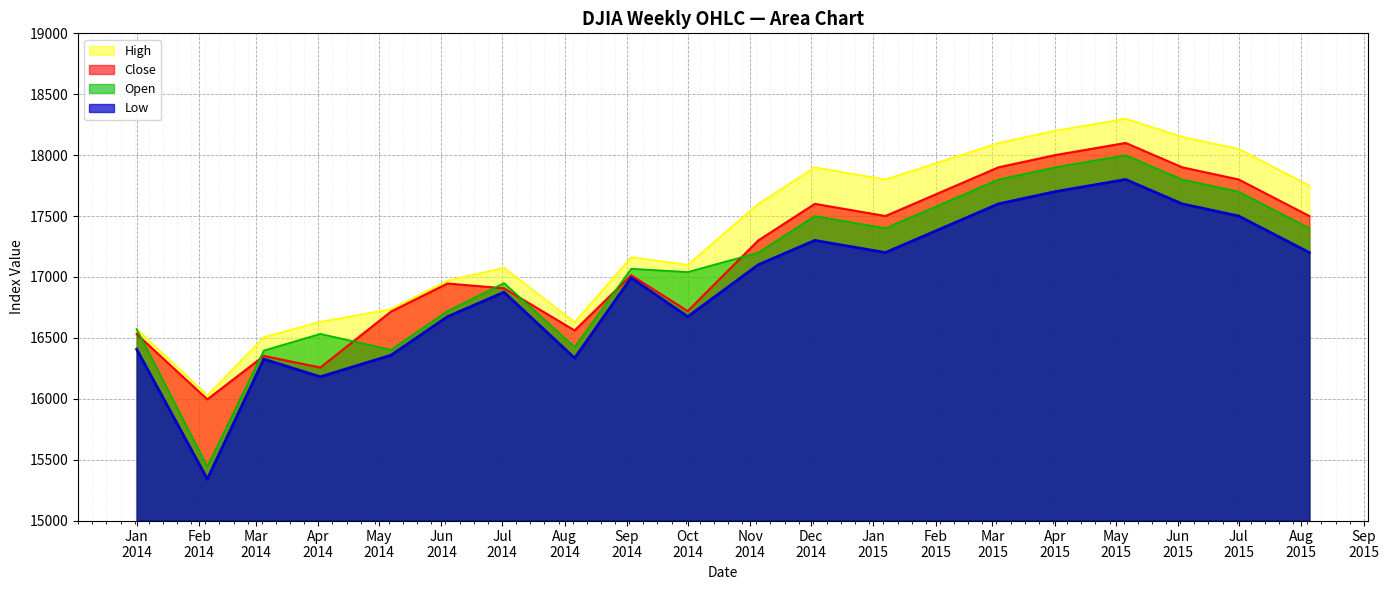

Where is Low nearest to the value 16570?

2014-06-04